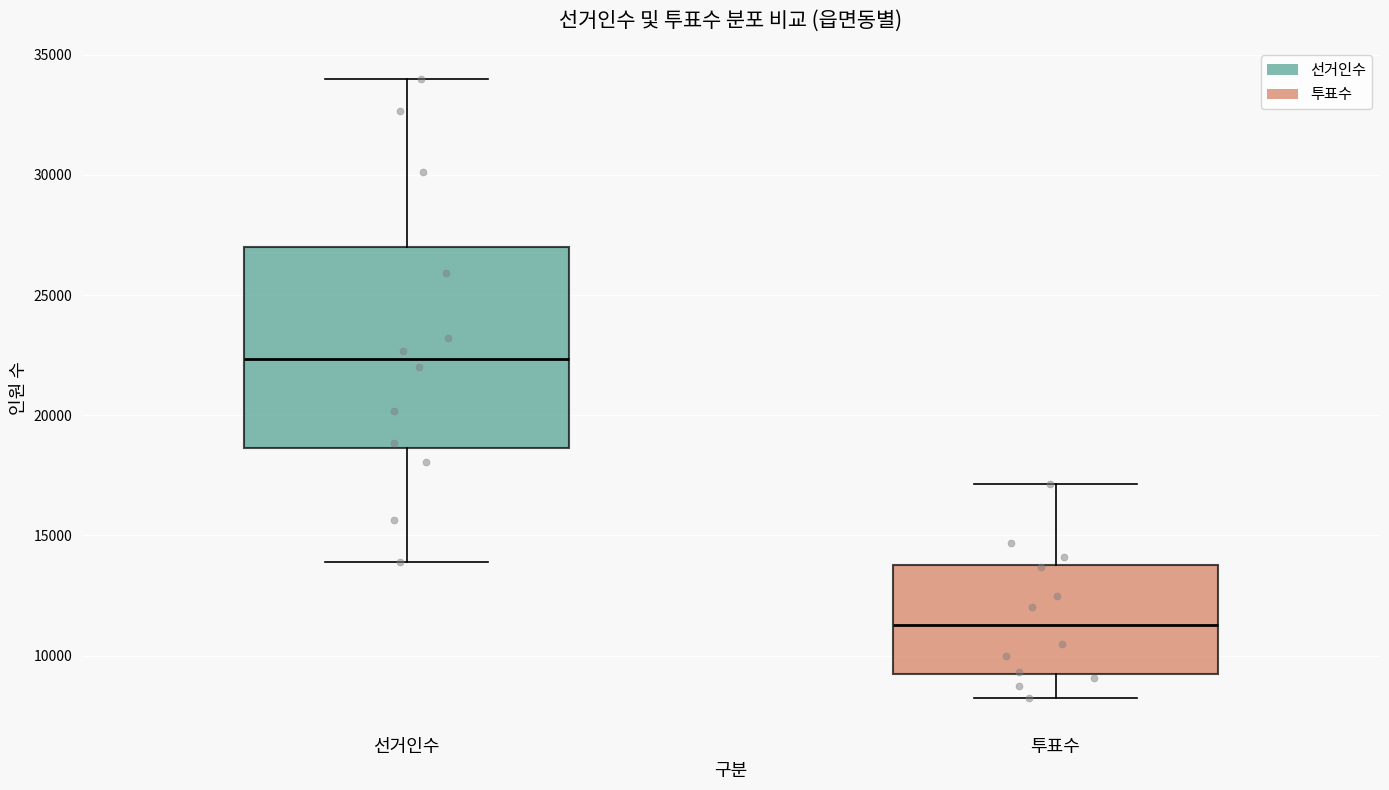

Where does the median line of the box for 선거인수 sit on the y-axis? The values are not printed on the chart, so give them approximately, as read against the axis.

22500